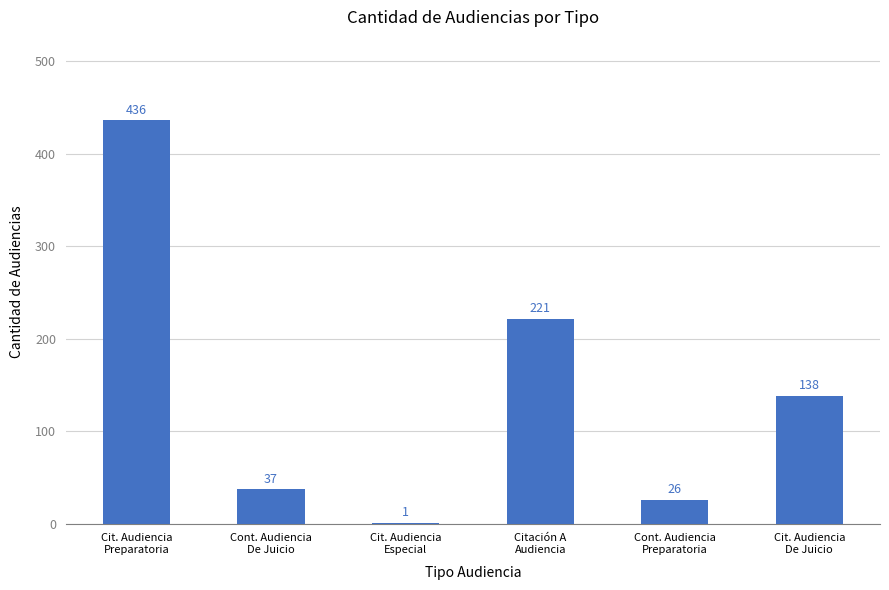

What is the sum of all values?

859